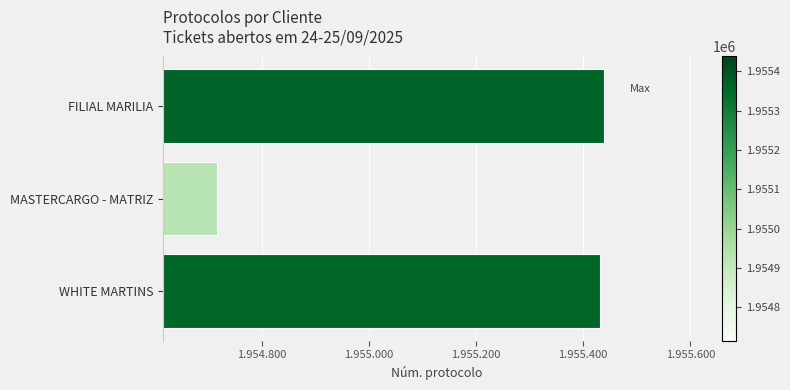

What is the sum of all values?

5865584